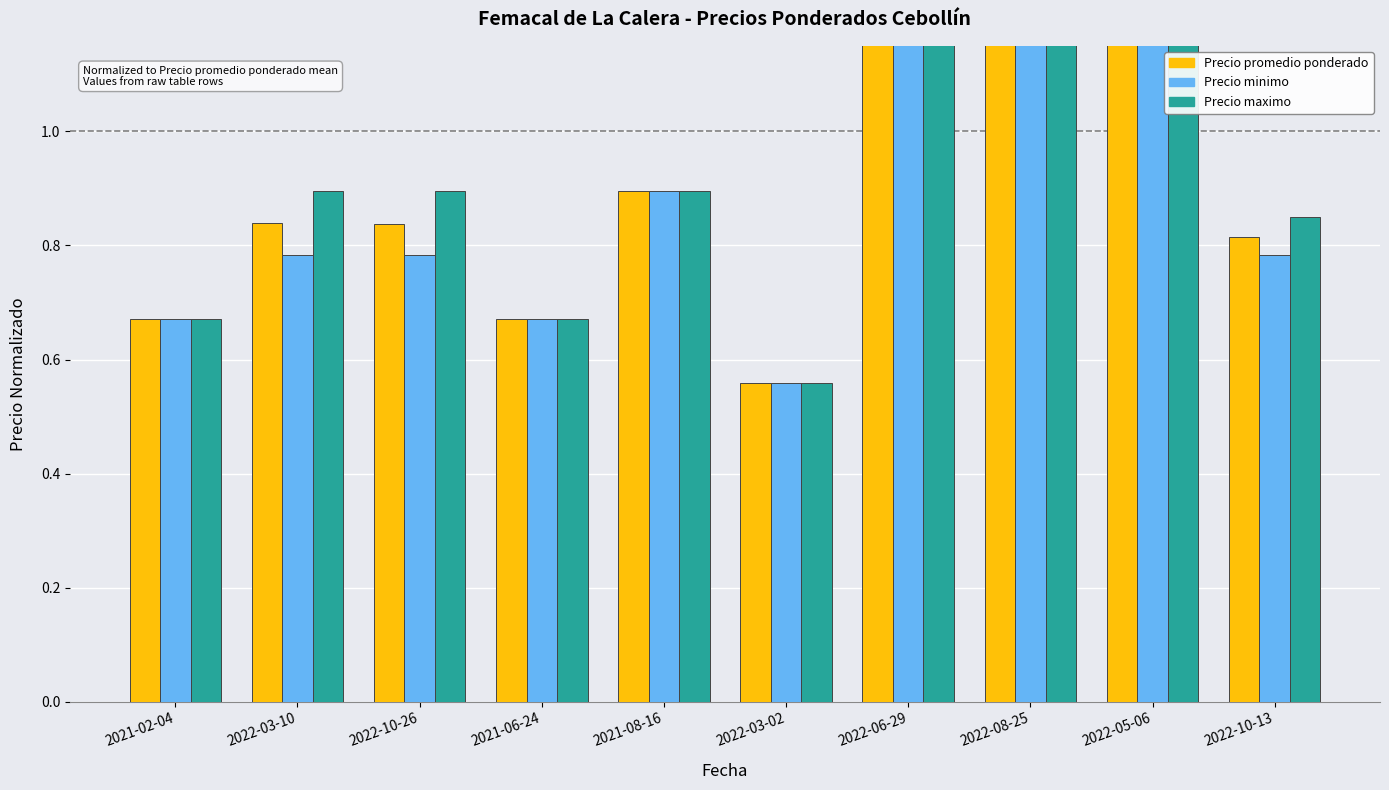

How many bars are there in total?

30